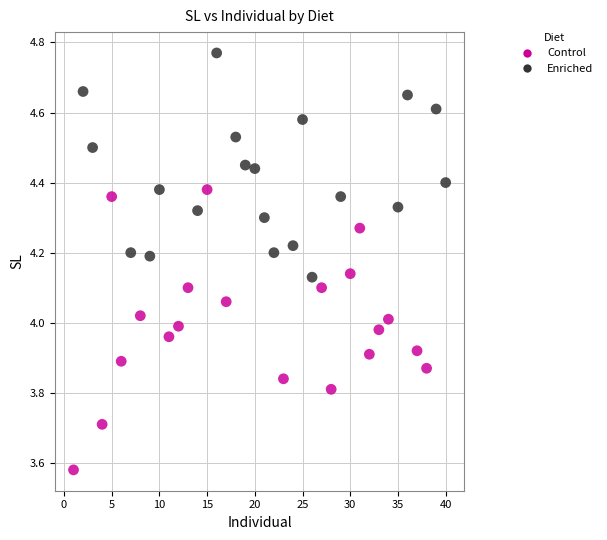

Which series reaches the minimum Y coordinate?

Control